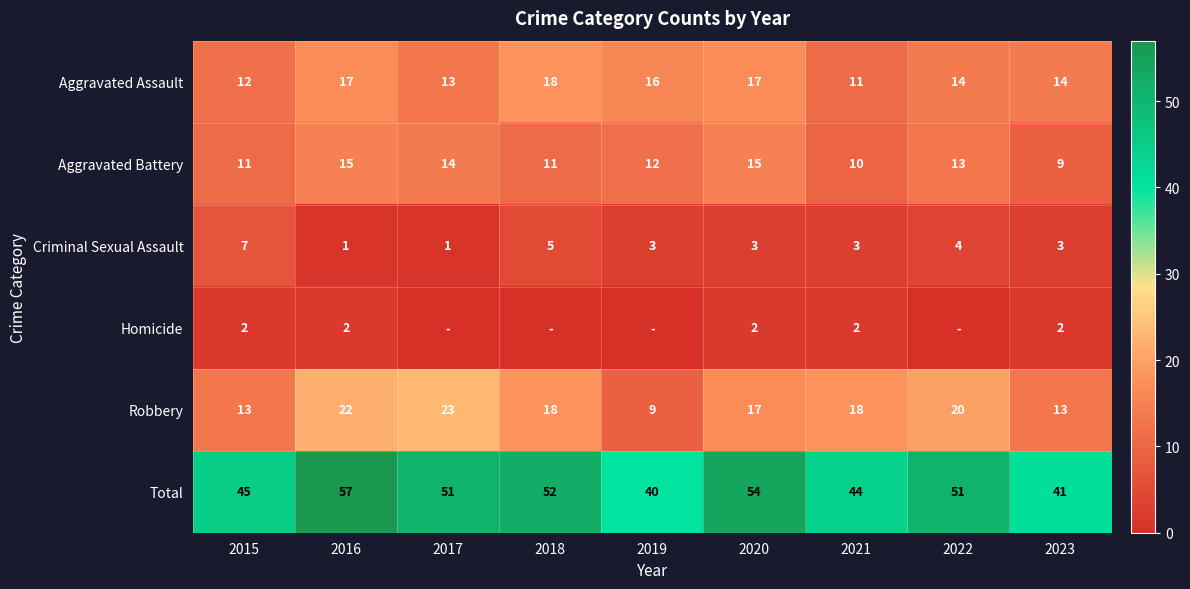

How many data points in Aggravated Assault are less than 14?

3